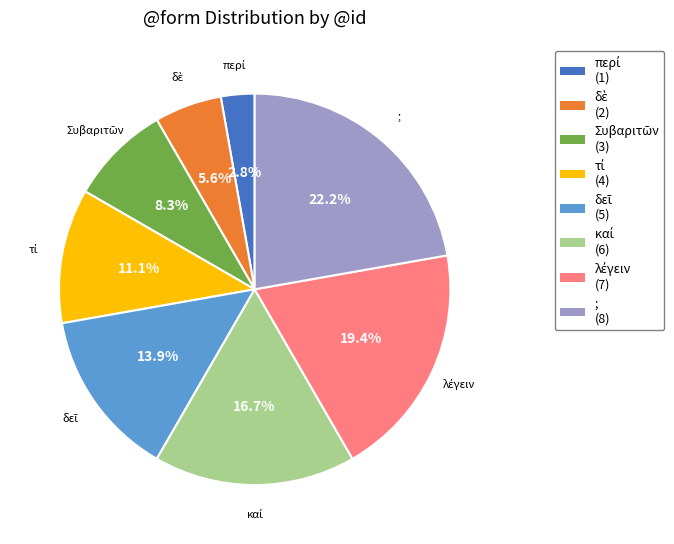

What portion of the pie excludes ;?

77.8%